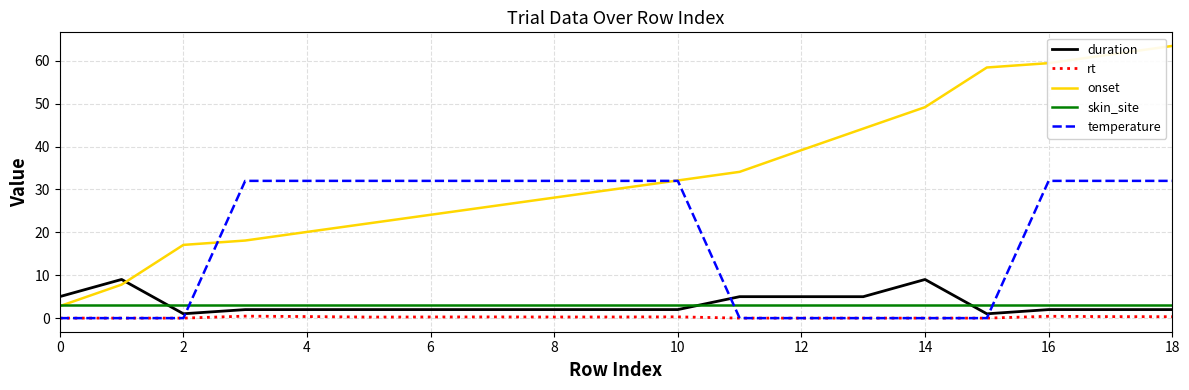

What are all the series names shown in the legend?

duration, rt, onset, skin_site, temperature